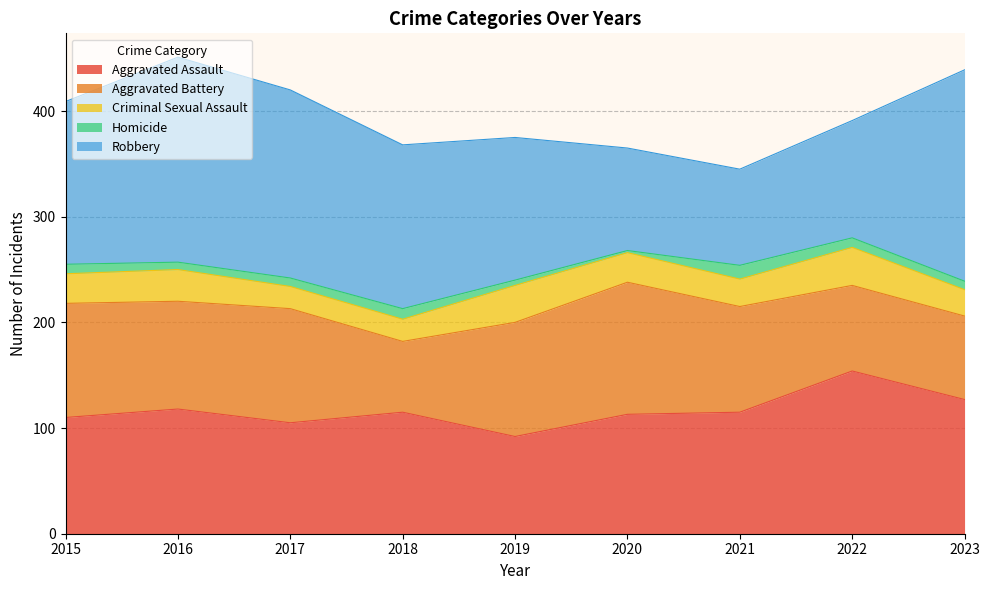

True or false: Homicide and Robbery intersect in this chart.

False